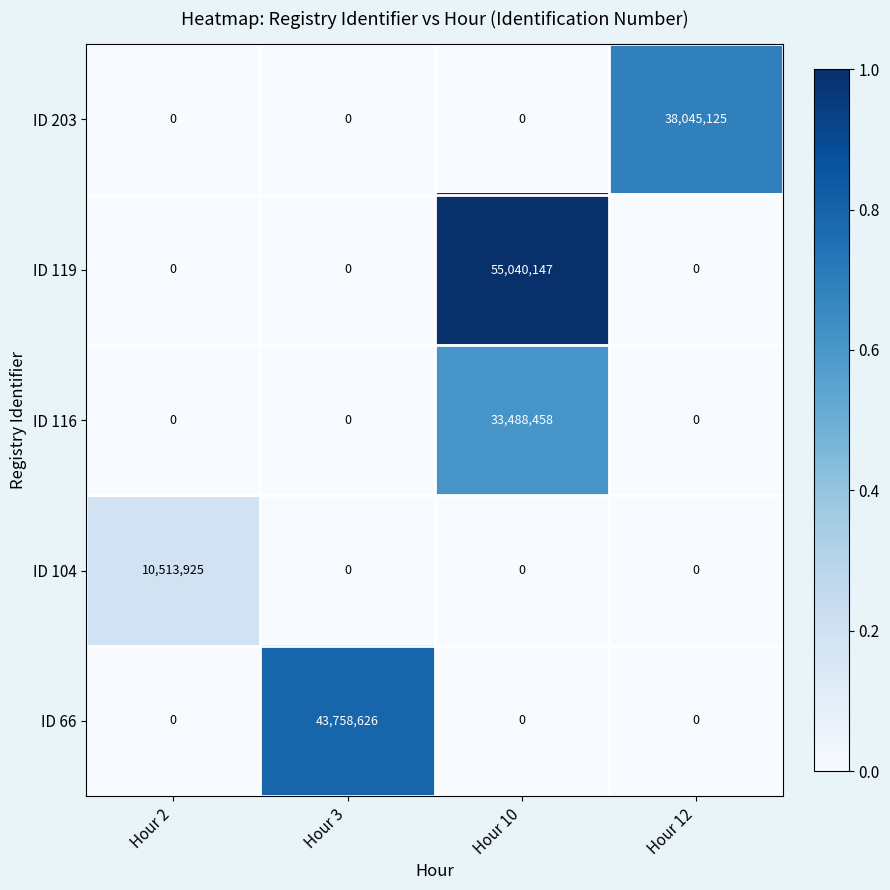

Reading left to right, transcribe all the data shown in this chart.

ID 203: Hour 2=0	Hour 3=0	Hour 10=0	Hour 12=38045125
ID 119: Hour 2=0	Hour 3=0	Hour 10=55040147	Hour 12=0
ID 116: Hour 2=0	Hour 3=0	Hour 10=33488458	Hour 12=0
ID 104: Hour 2=10513925	Hour 3=0	Hour 10=0	Hour 12=0
ID 66: Hour 2=0	Hour 3=43758626	Hour 10=0	Hour 12=0